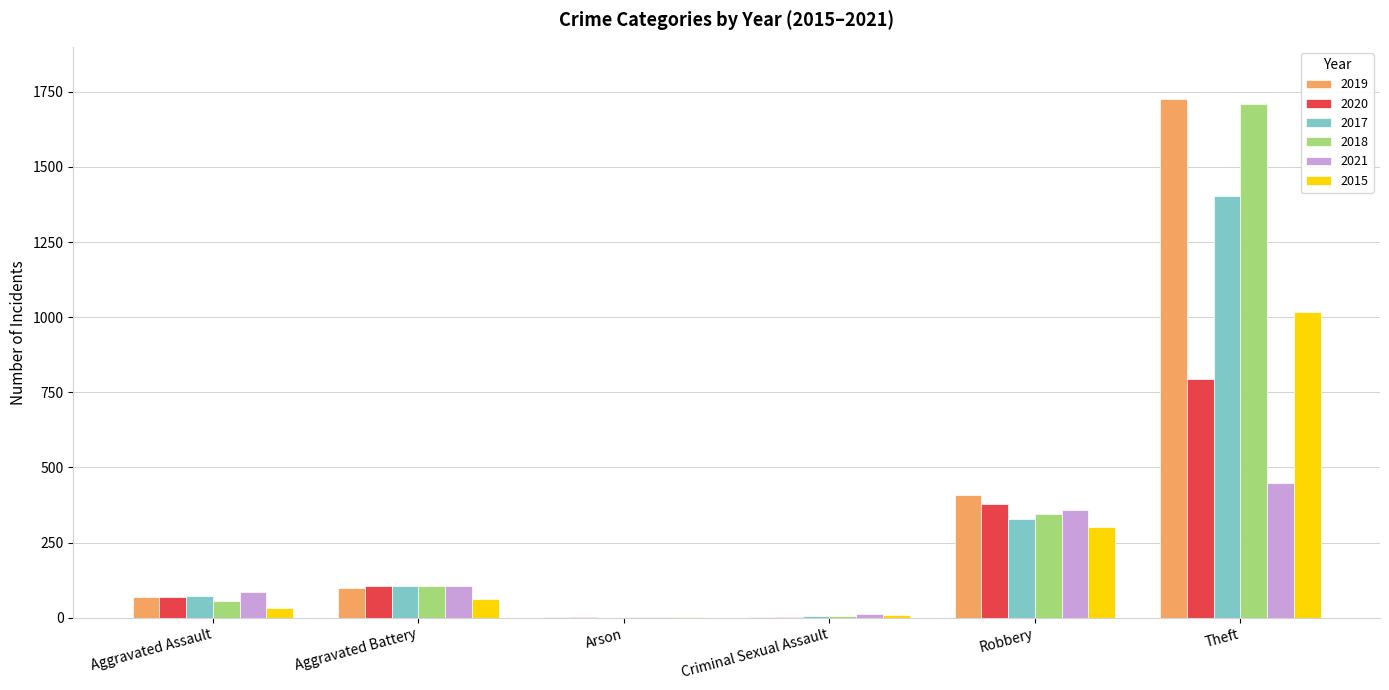

Is it true that 2018 equals 2835 at Theft?

False